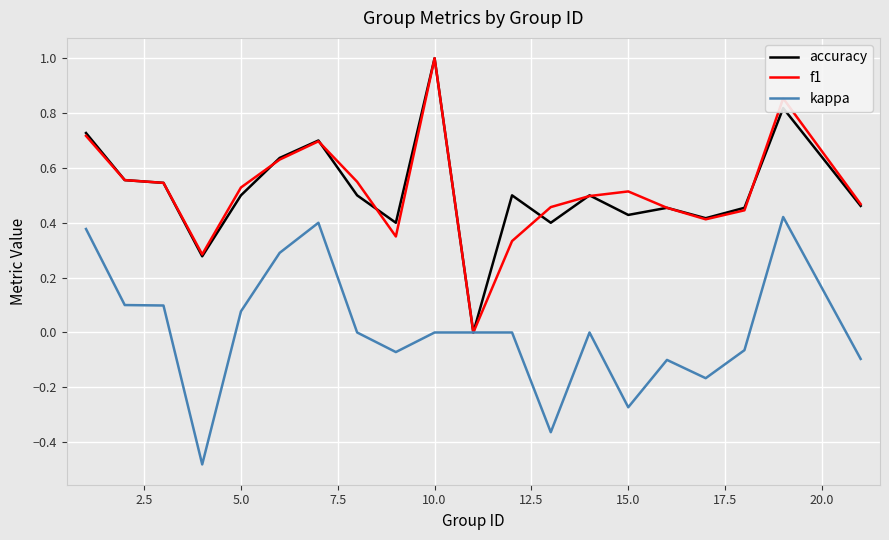

What is the difference between the maximum and minimum values in the kappa series?

0.9